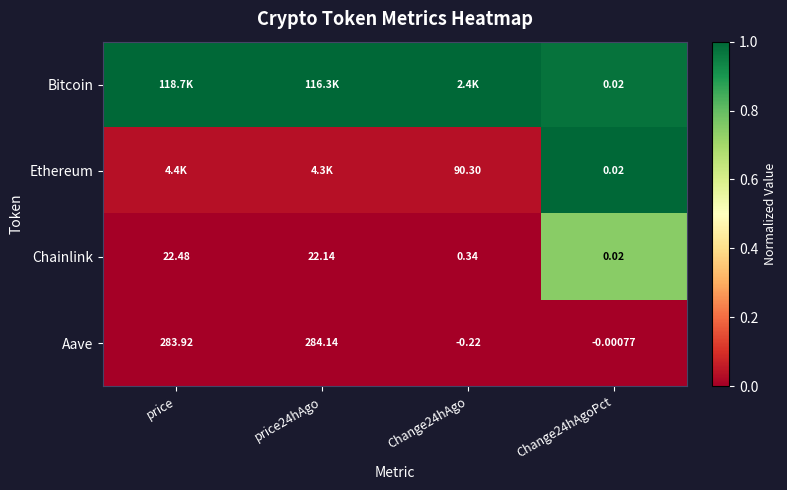

How many distinct data groups are displayed?

4